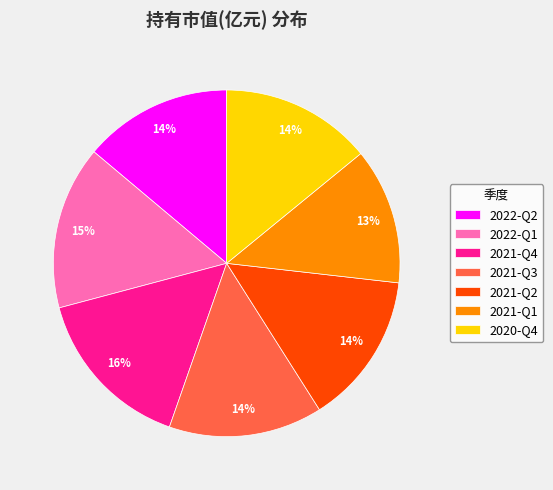

How many segments does this pie chart have?

7